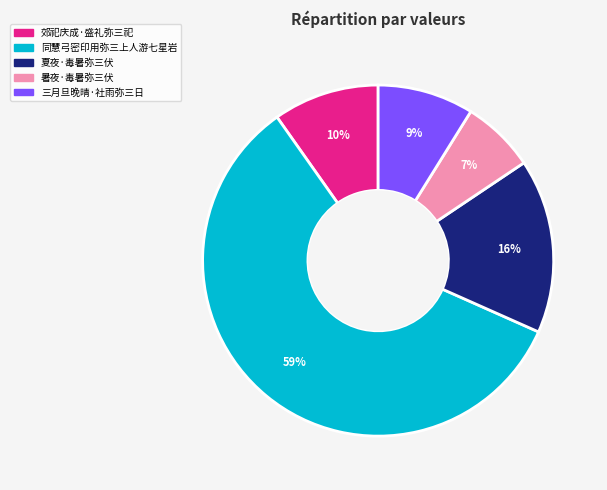

How many segments does this pie chart have?

5